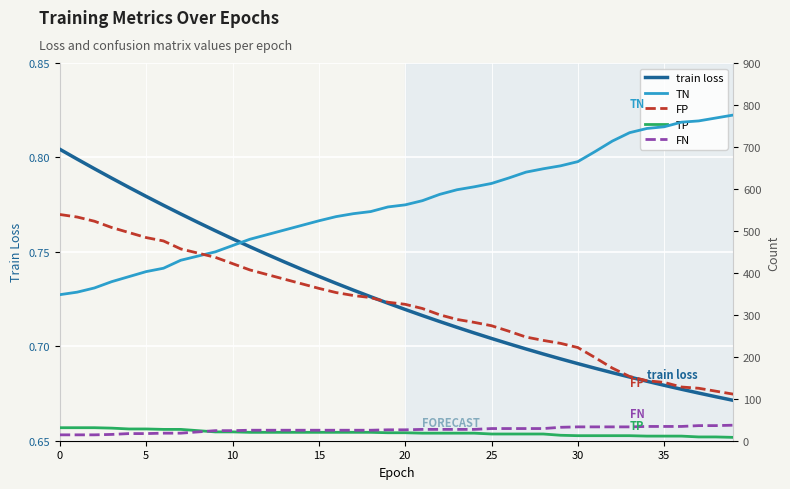

How many distinct data groups are displayed?

5